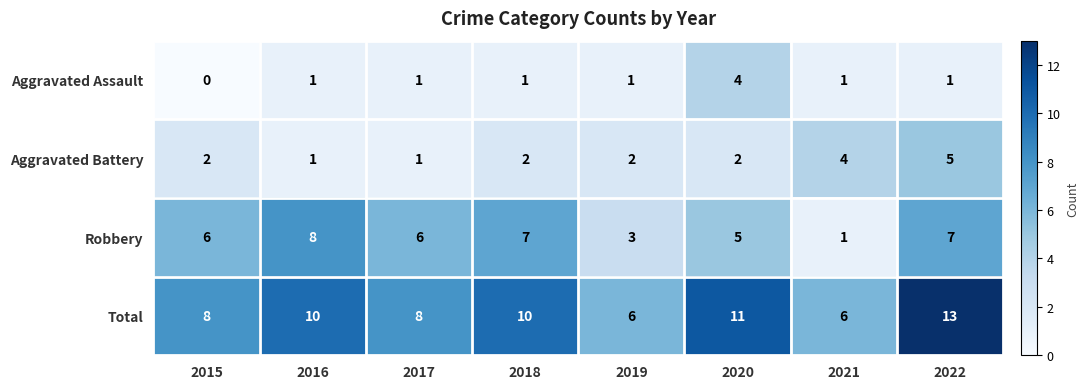

What is the total value across all series at 2015?

16